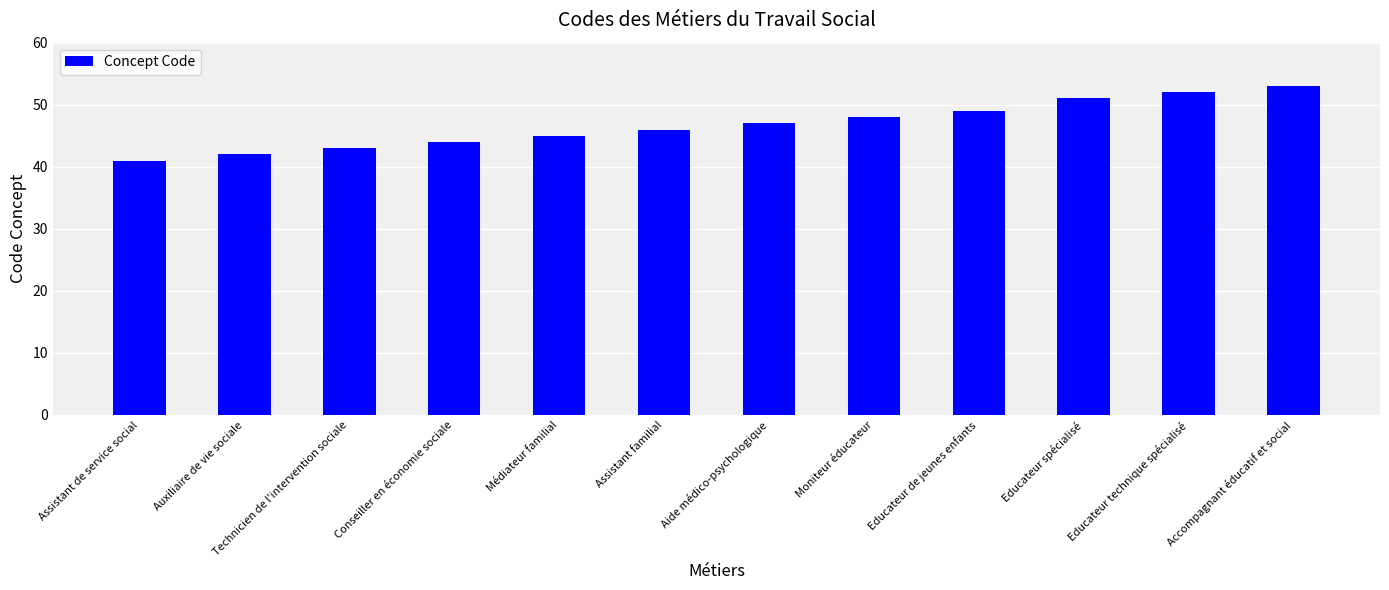

How many bars are there in total?

12